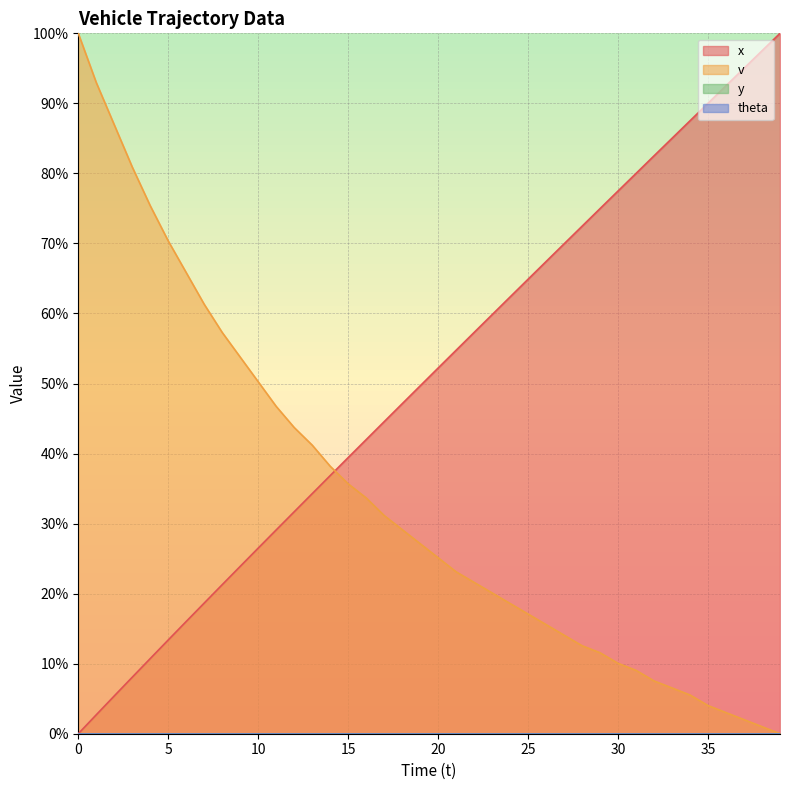

Is it true that x equals 16.0 at 6?

True